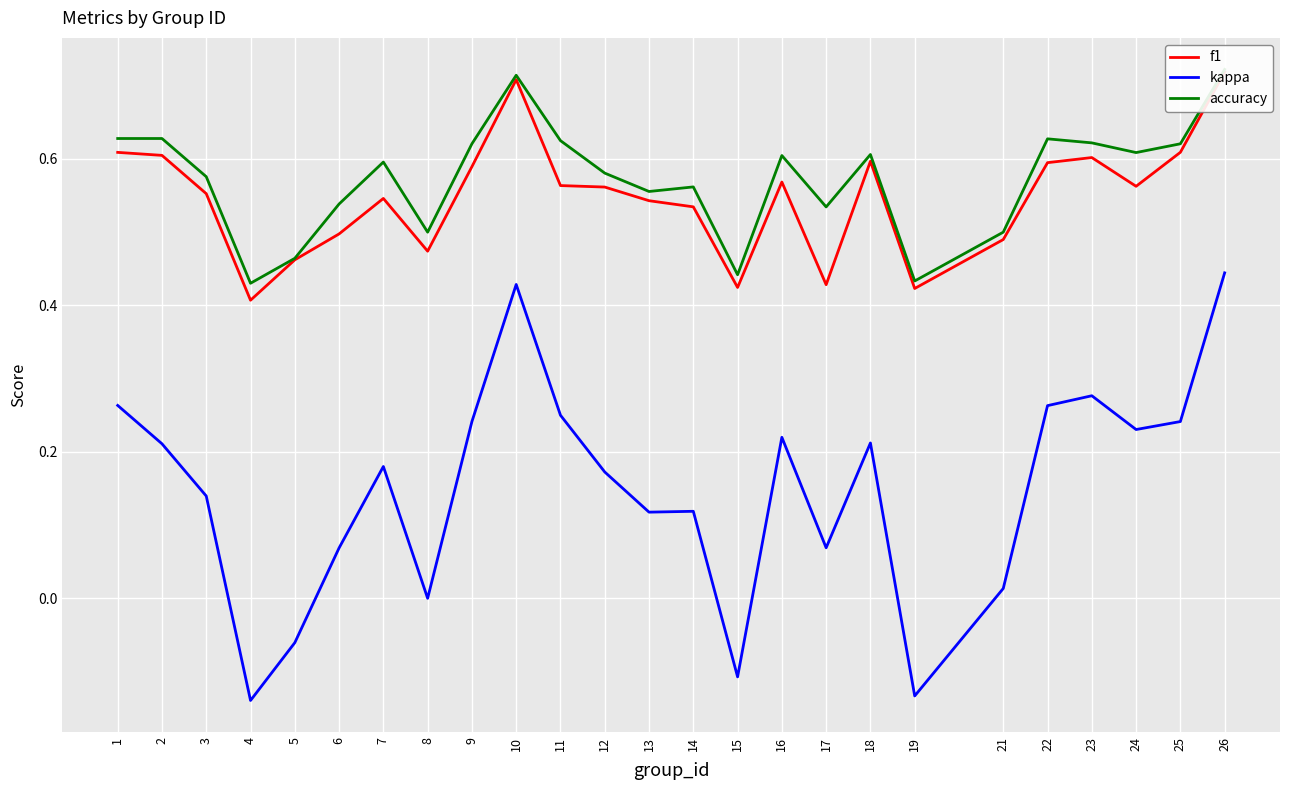

What is the sum of all f1 values?

13.7